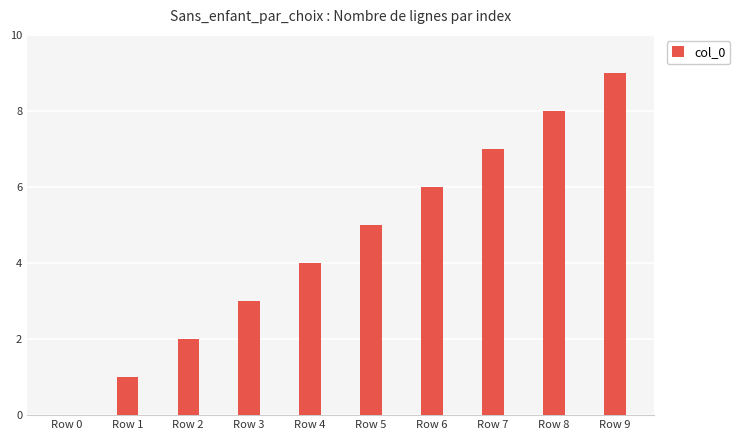

What is the maximum value shown in the chart?

9